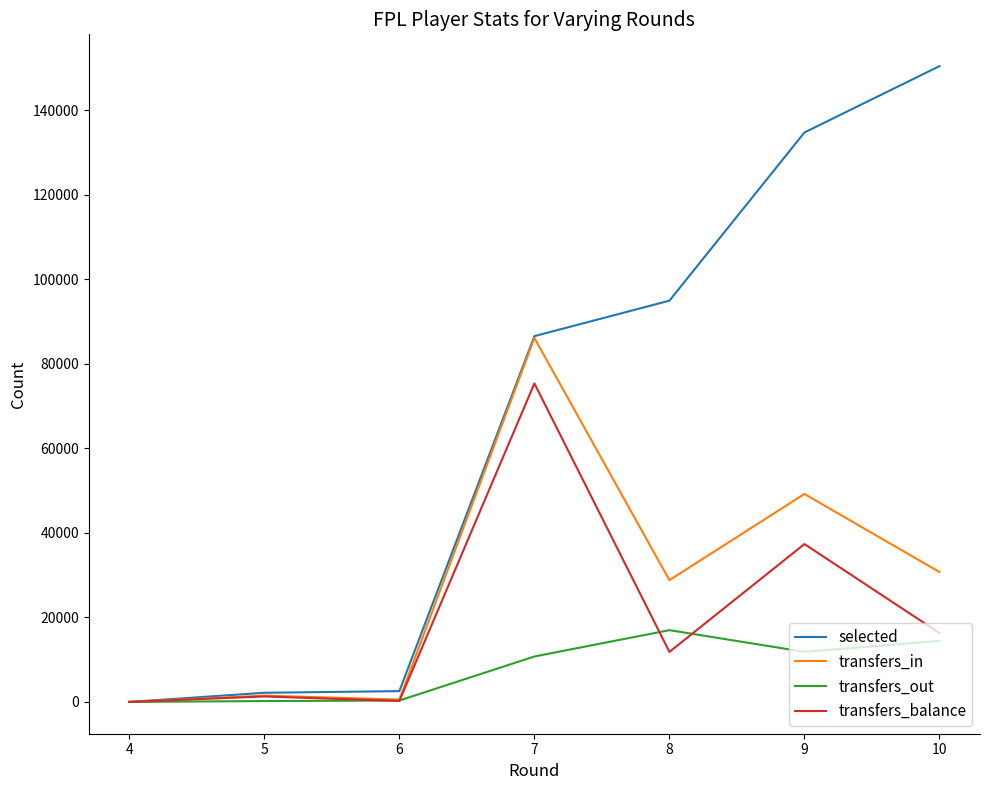

What is the difference between the transfers_balance values at 7 and 9?

38000